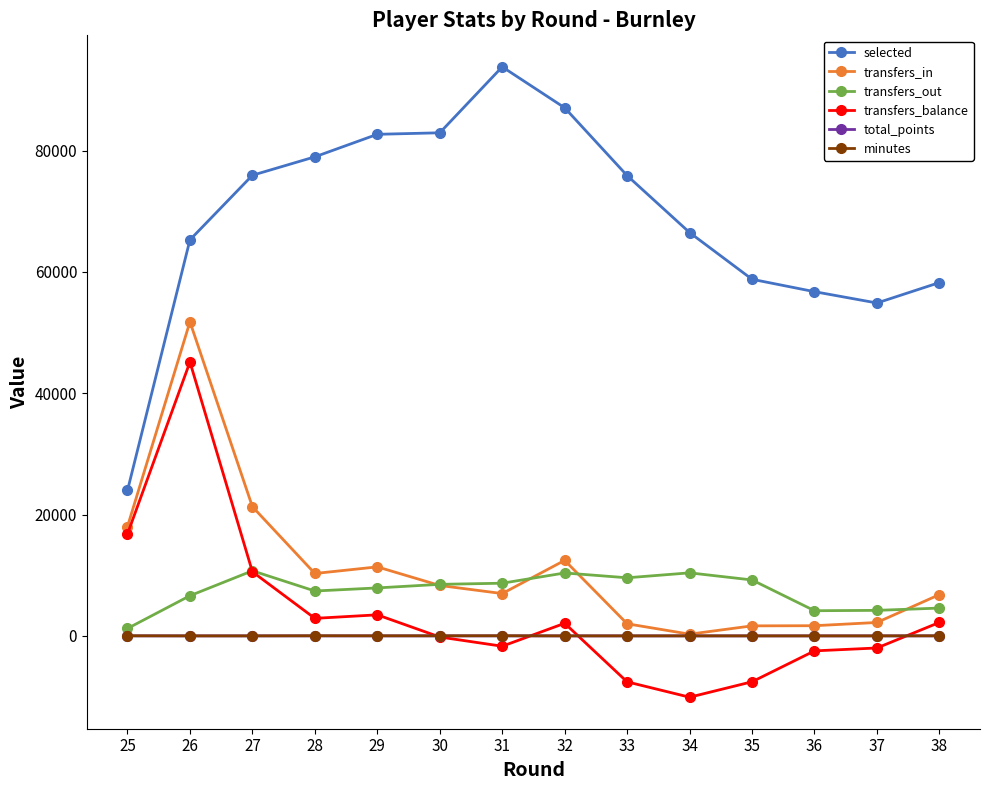

At which label does transfers_in first exceed 8308?

25